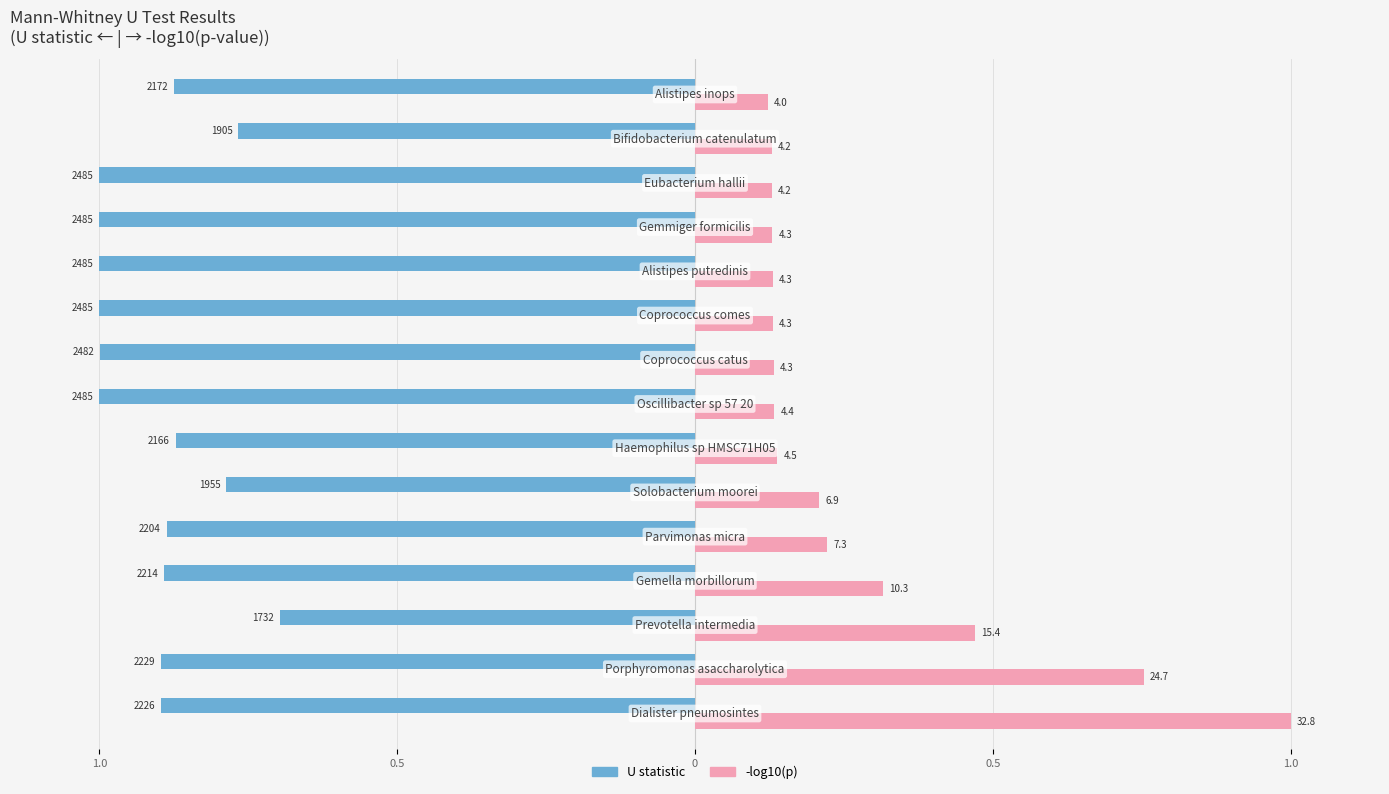

What are all the series names shown in the legend?

U statistic, -log10(p)